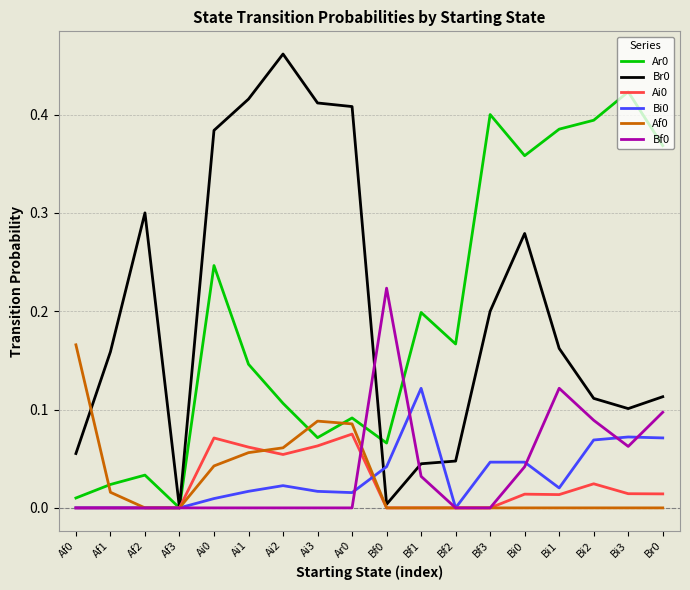

Which category has the highest value in the Bi0 series?

Bf1